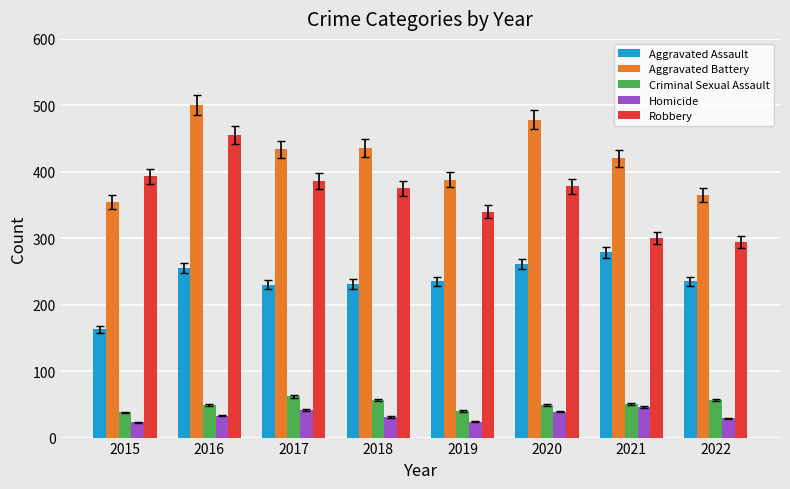

Read the Homicide value at 2021, to the nearest 5.

45